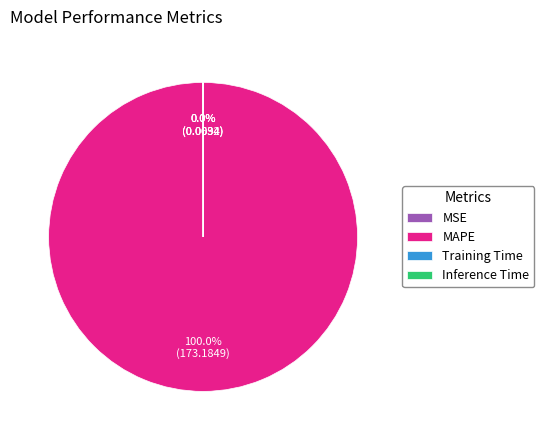

Does any single category account for the majority?

Yes